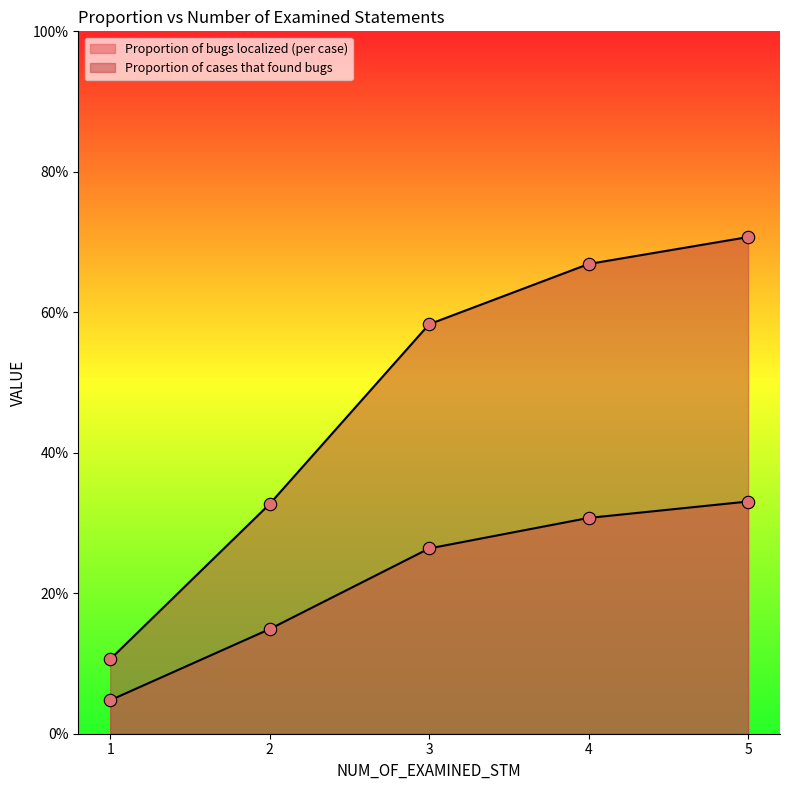

Which series has the largest total across all categories?

Proportion of cases that found bugs